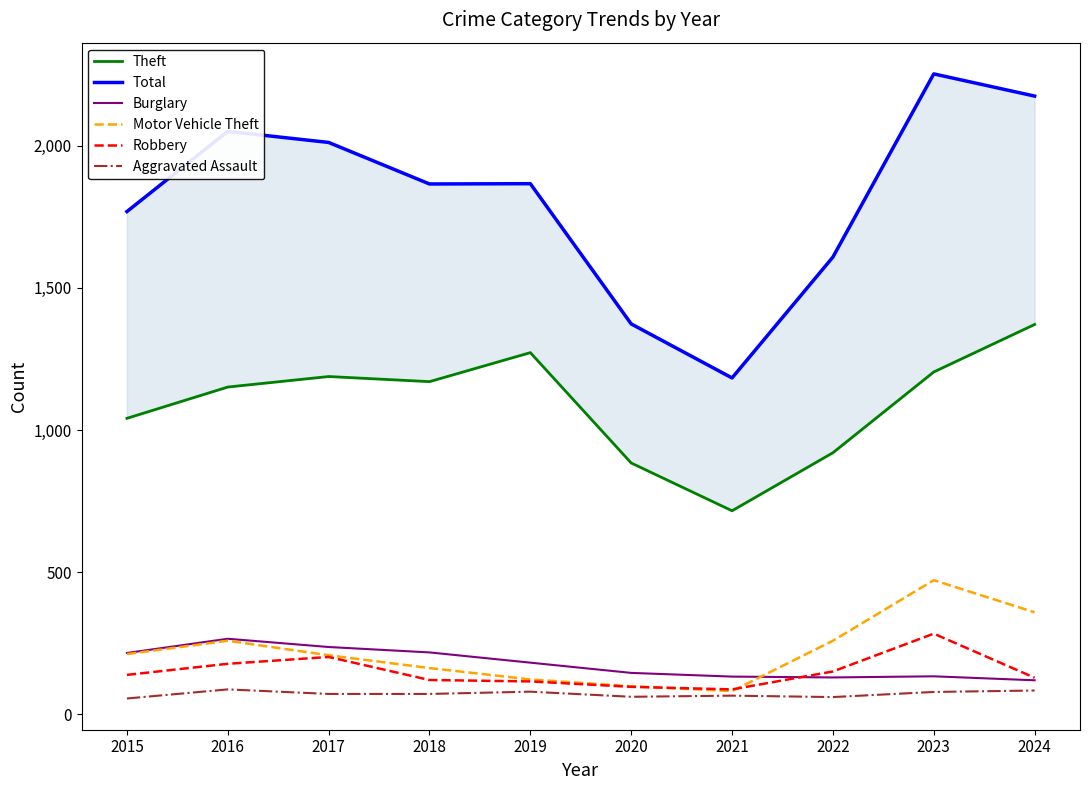

Between 2021 and 2022, which series saw the biggest shift?

Total